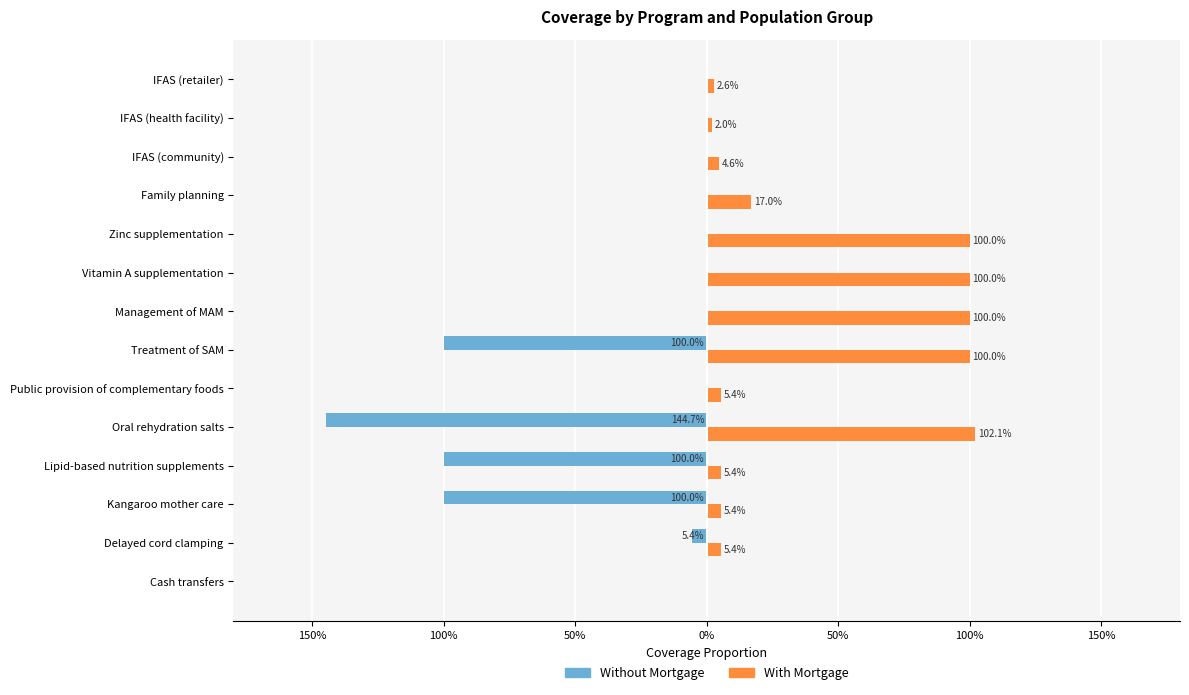

What are all the series names shown in the legend?

Without Mortgage, With Mortgage